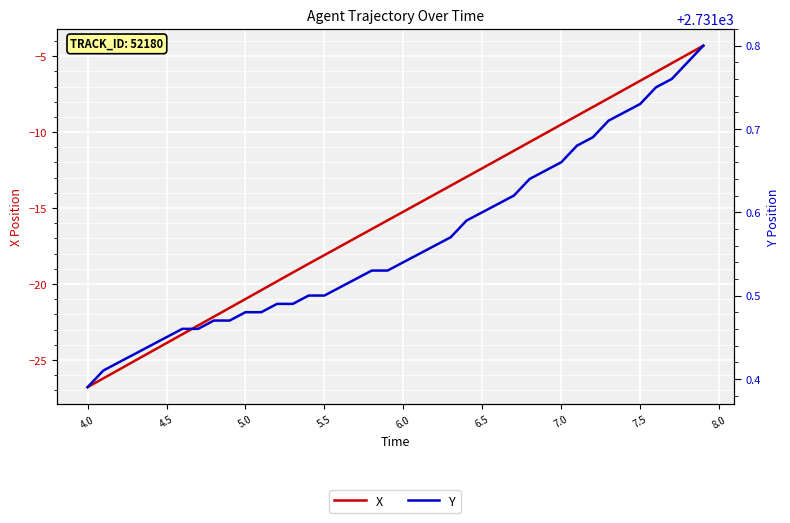

Count the Y values in the range 2731 to 2732.

40